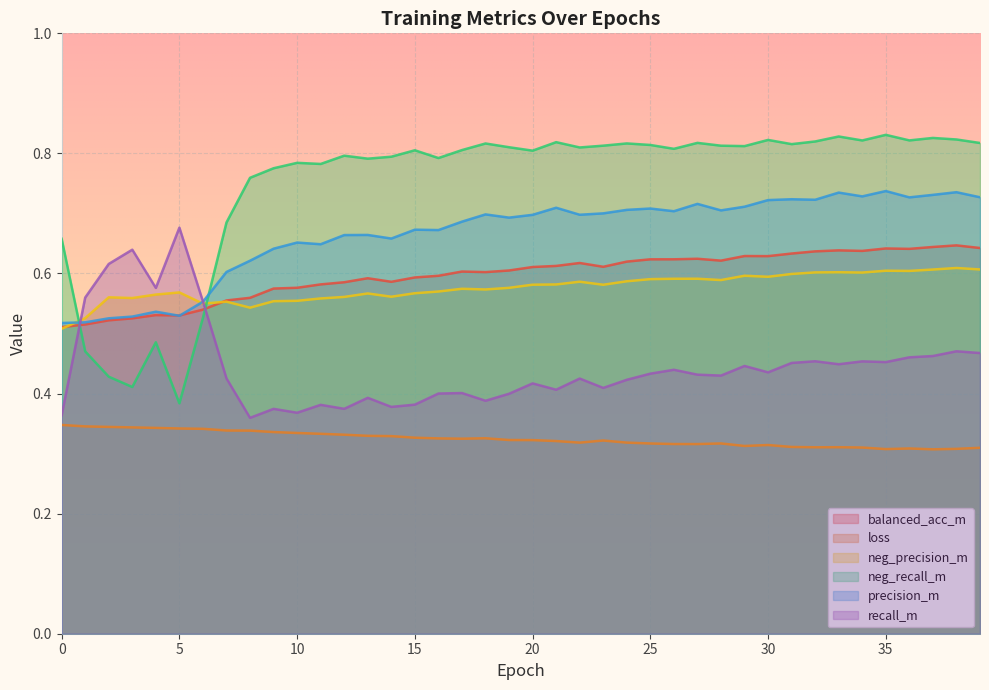

Is the value of loss at 17 greater than the value of recall_m at 13?

No